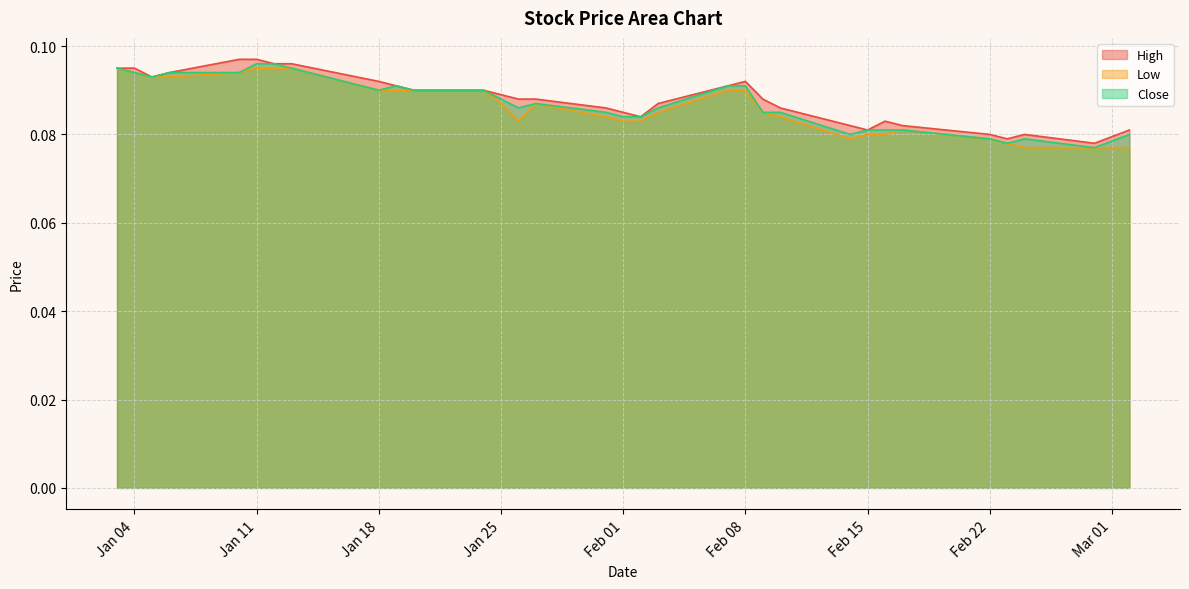

True or false: Close has more than 2 points higher than both neighbors.

True